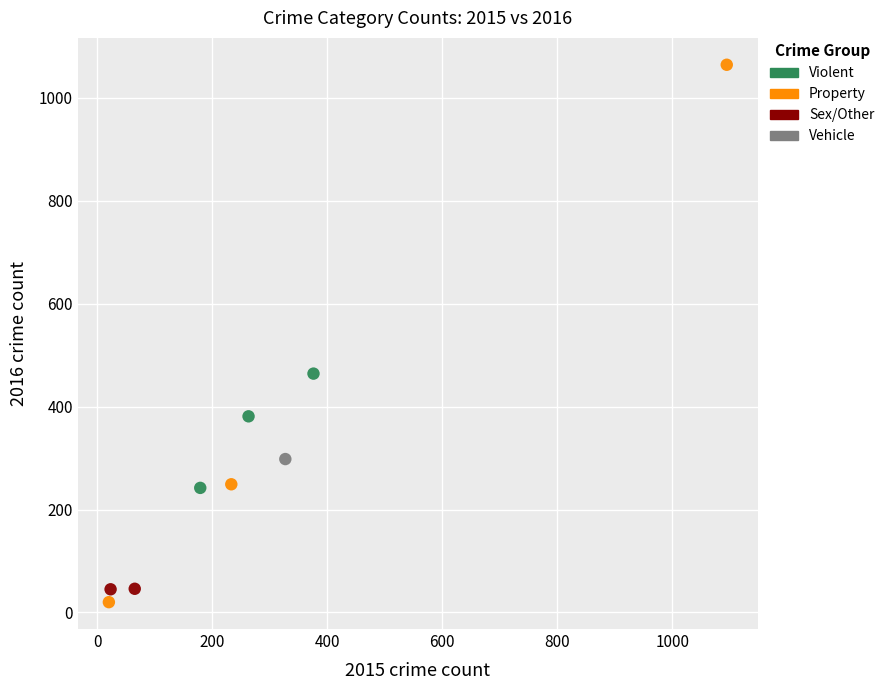

Which series contains the highest Y value?

Property